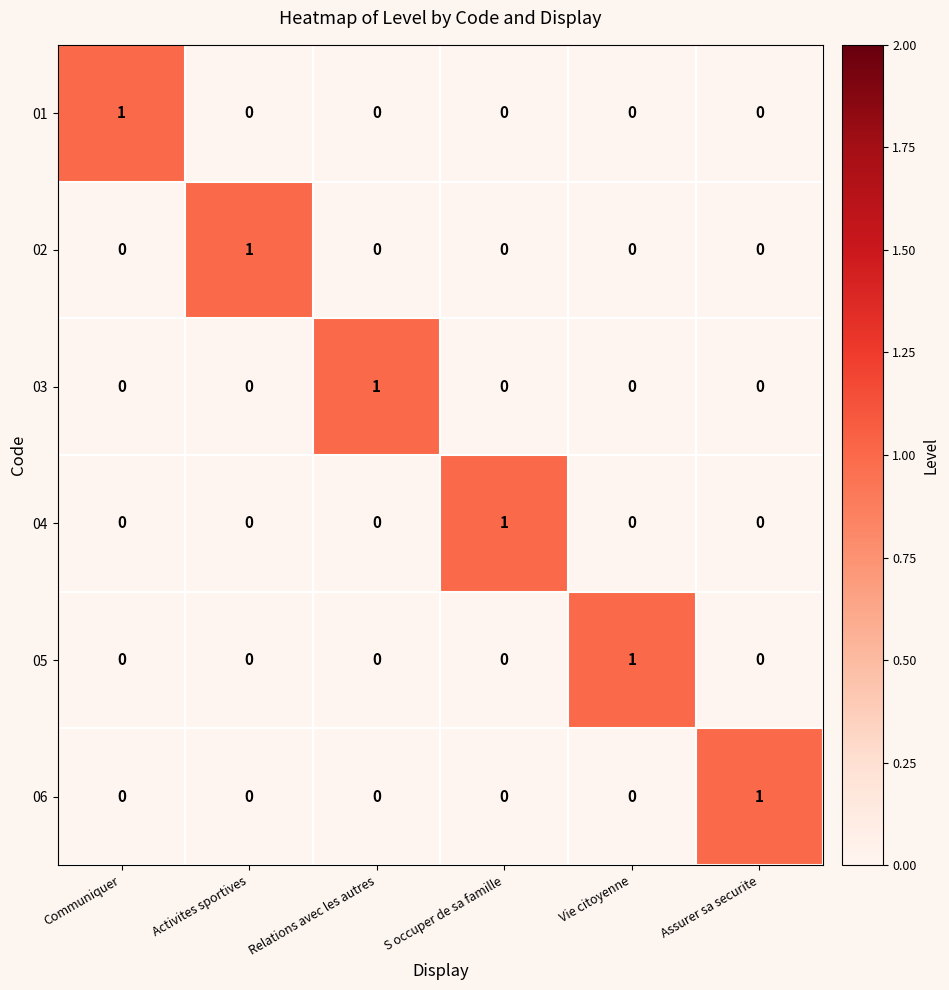

How many categories are shown in the chart?

6